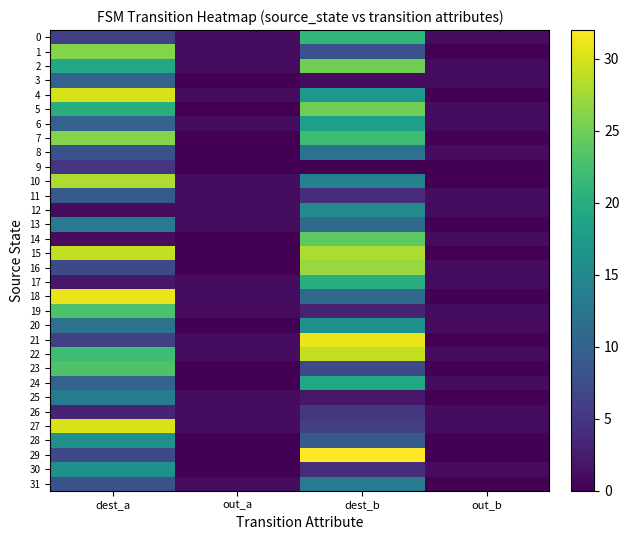

At out_a, list the series in order from largest to smallest.

0, 1, 2, 4, 6, 10, 11, 12, 13, 17, 18, 19, 21, 22, 25, 26, 27, 31, 3, 5, 7, 8, 9, 14, 15, 16, 20, 23, 24, 28, 29, 30